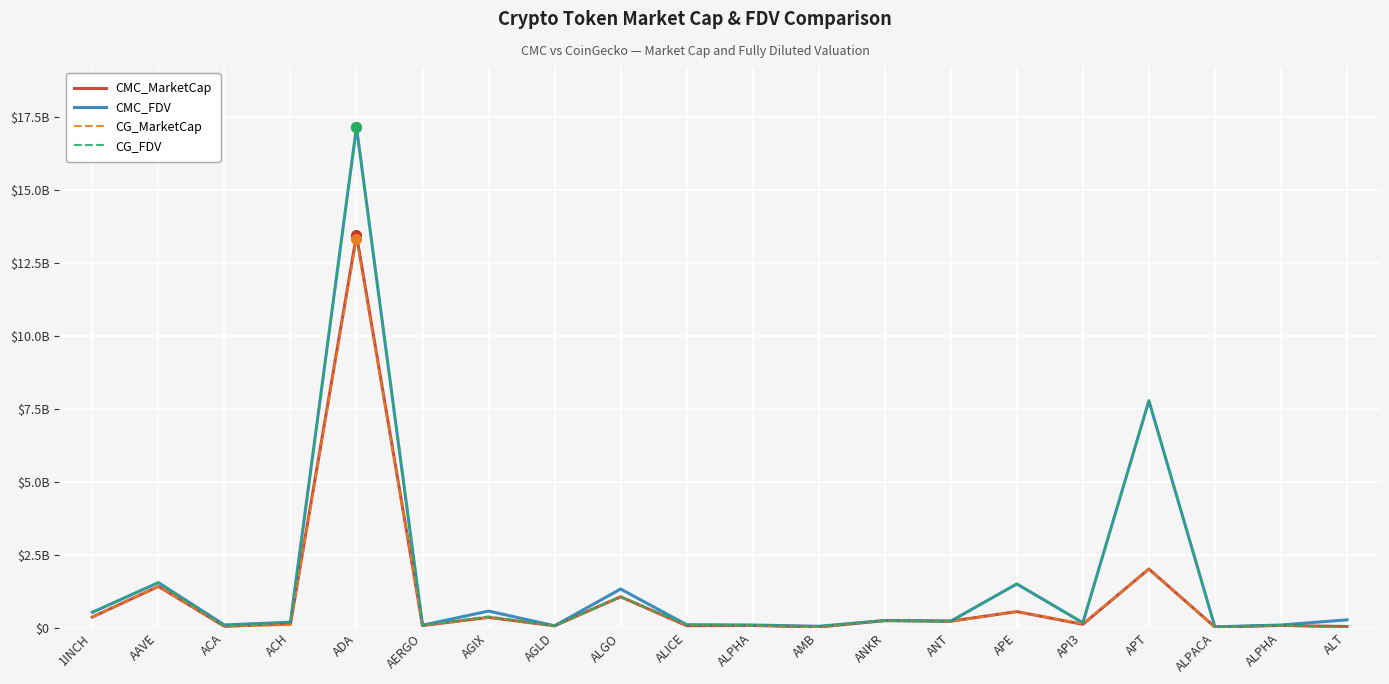

Rank the series at AMB from highest to lowest value.

CG_FDV, CMC_FDV, CG_MarketCap, CMC_MarketCap